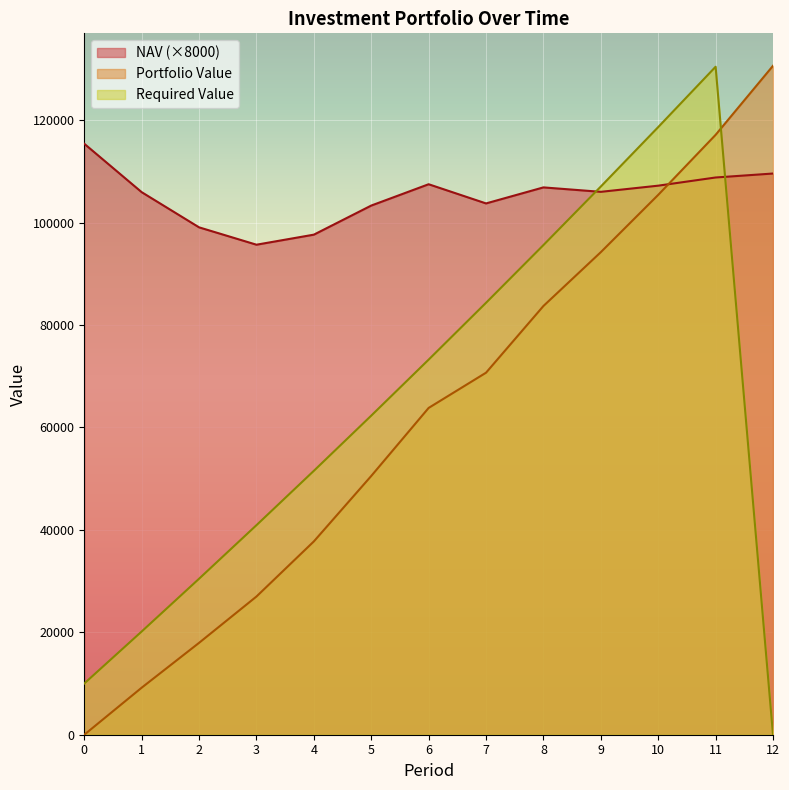

How many values in the Required Value series exceed 62295?

7